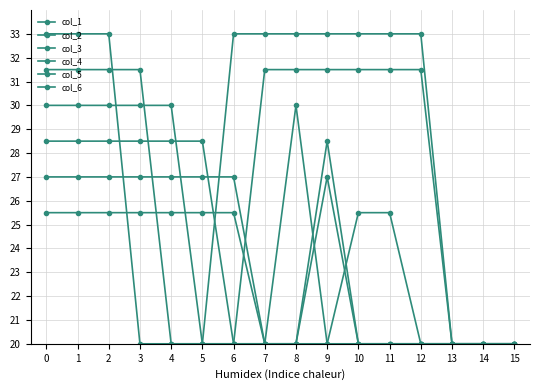

At which label is col_1 closest to 26?

3